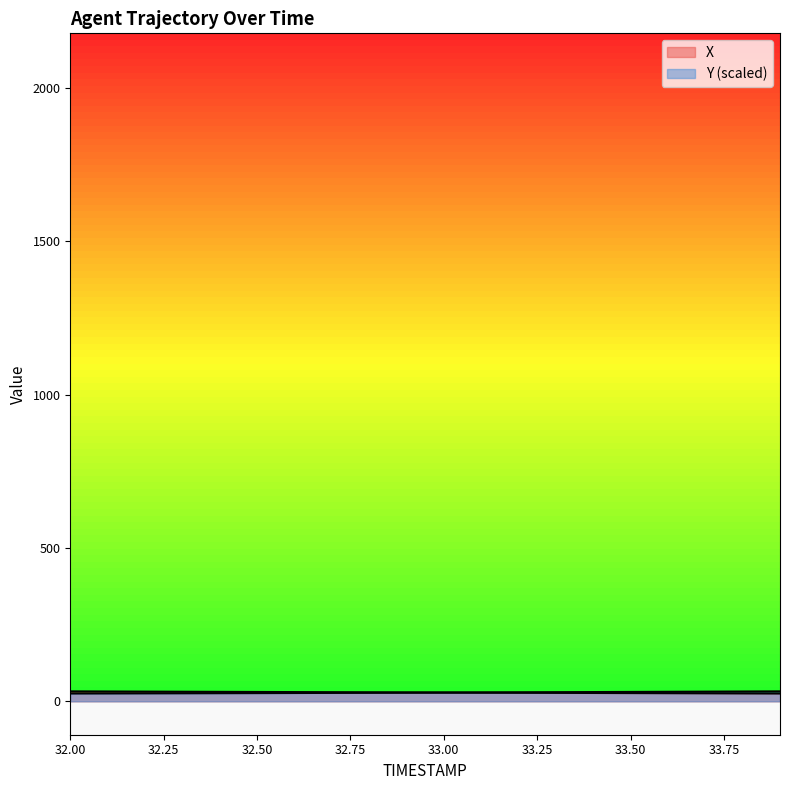

Rank the series by their average value, from highest to lowest.

X, Y